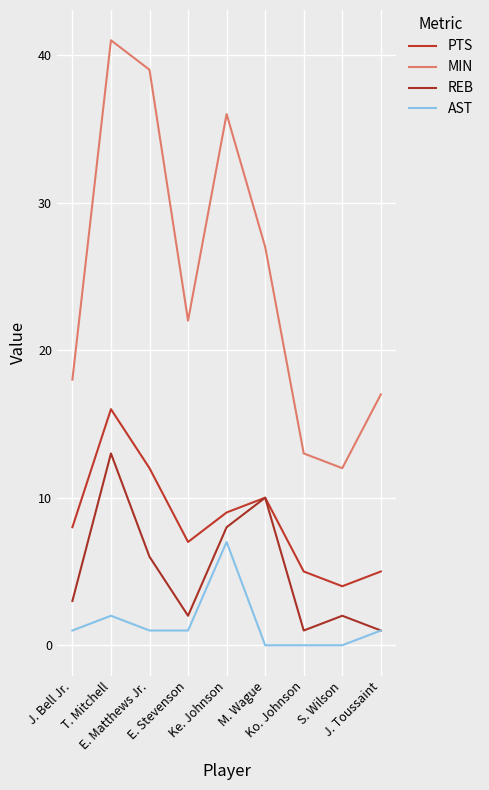

Reading left to right, what are all the values shown in this chart?

PTS: 8	16	12	7	9	10	5	4	5
MIN: 18	41	39	22	36	27	13	12	17
REB: 3	13	6	2	8	10	1	2	1
AST: 1	2	1	1	7	0	0	0	1